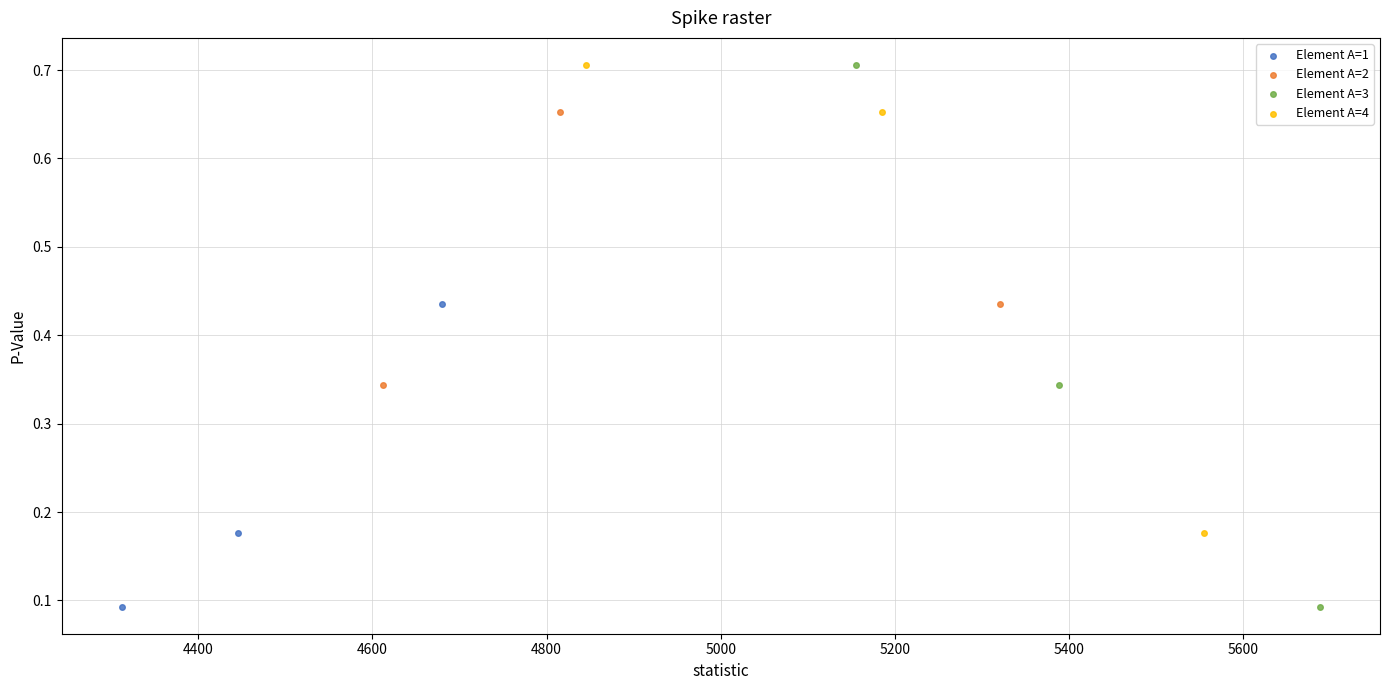

Which series has the widest spread of Y values?

Element A=3